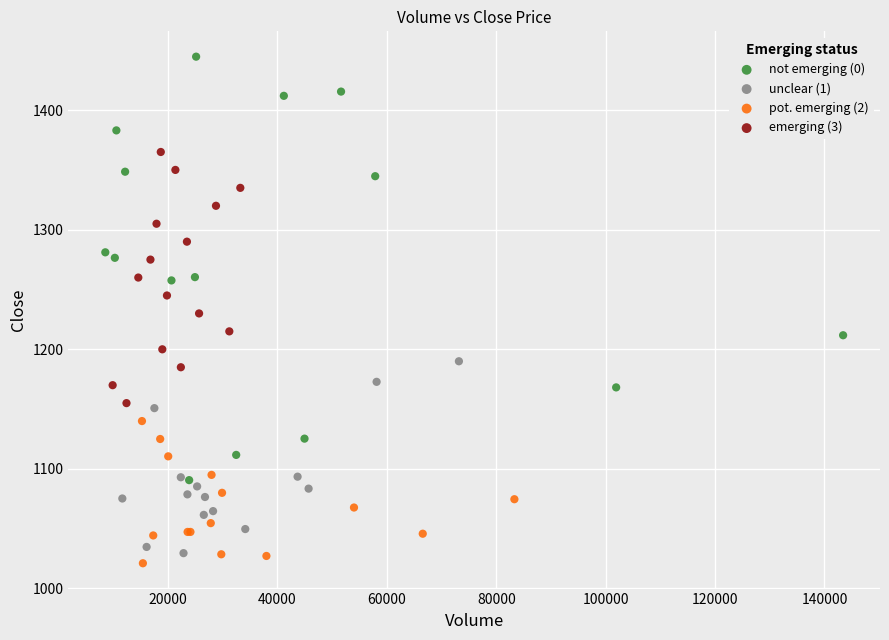

Which series has the widest spread of Y values?

not emerging (0)